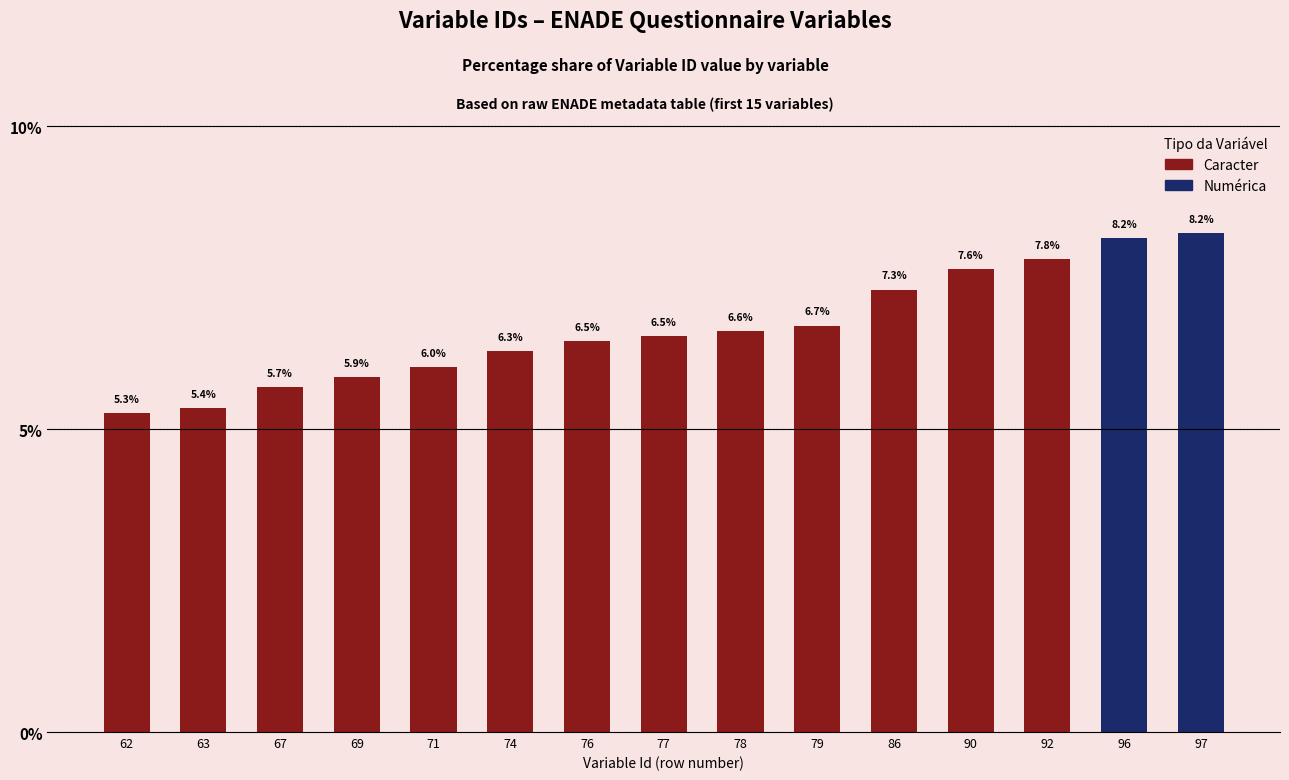

What is the value of the 4th bar from the left?

5.9